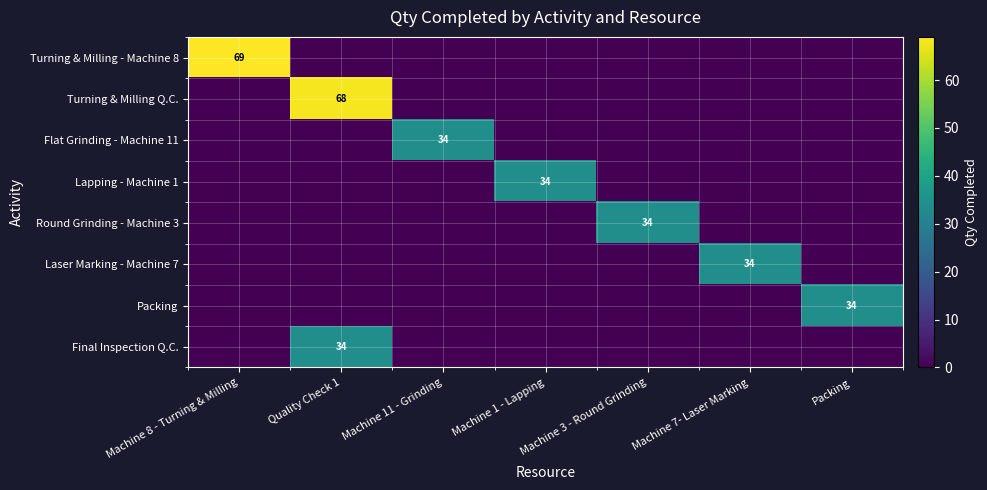

At which label does Turning & Milling - Machine 8 reach its peak?

Machine 8 - Turning & Milling